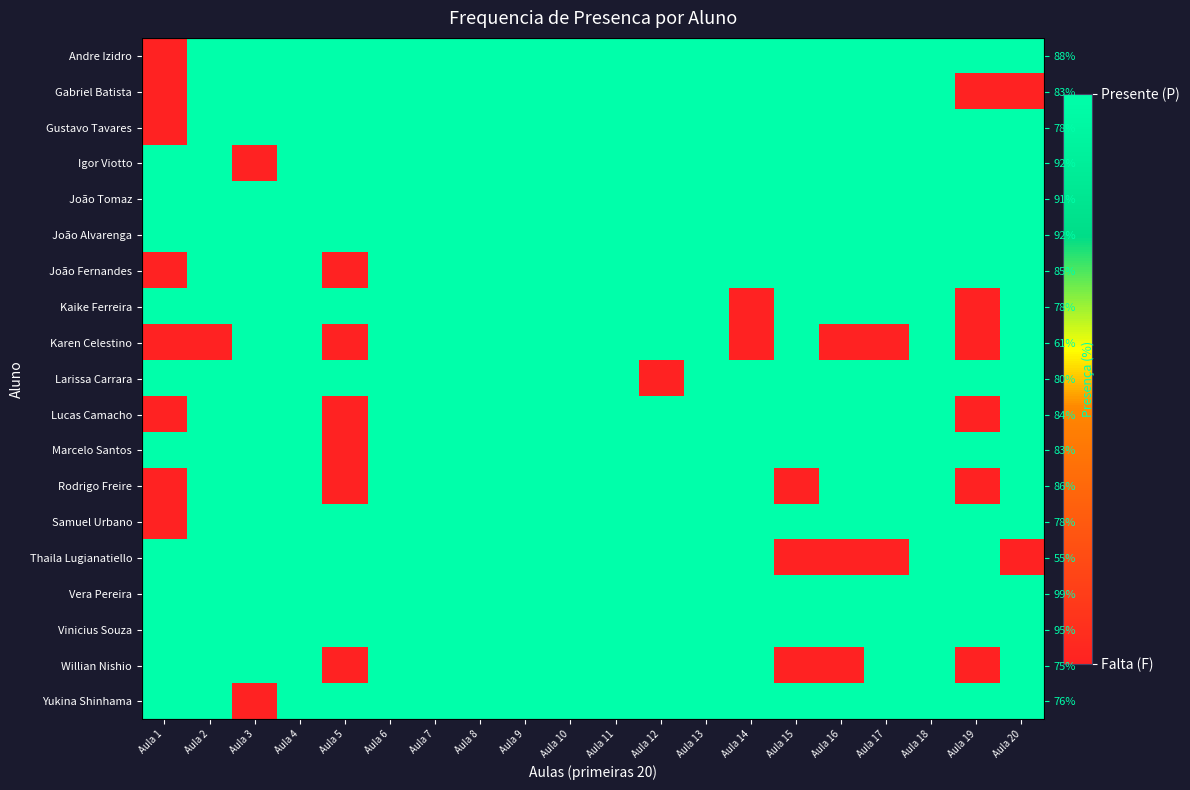

At which category is the sum across all series the highest?

Aula 4